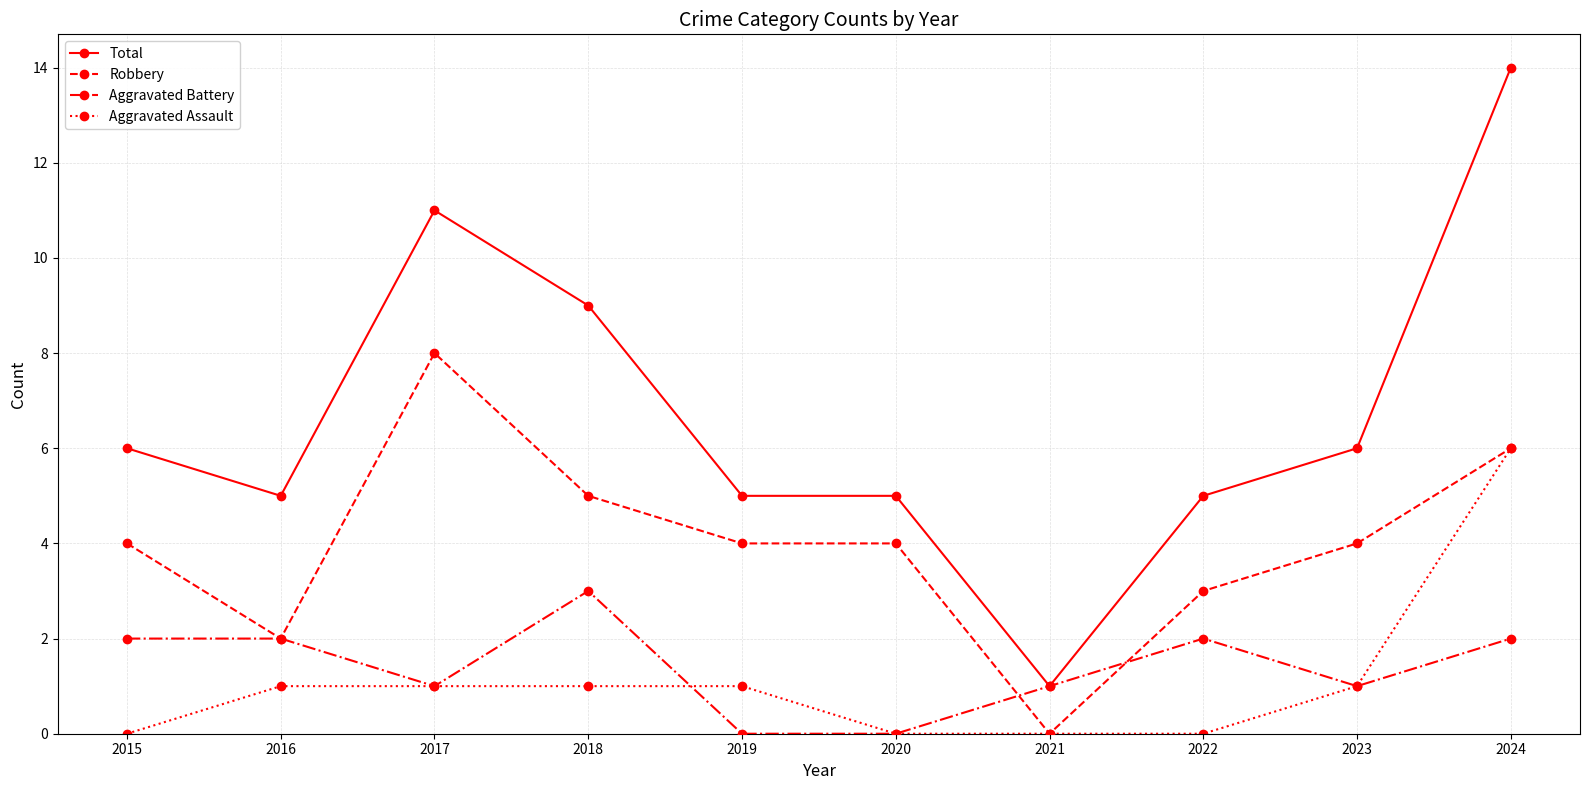

Is it true that Aggravated Battery equals 3 at 2018?

True